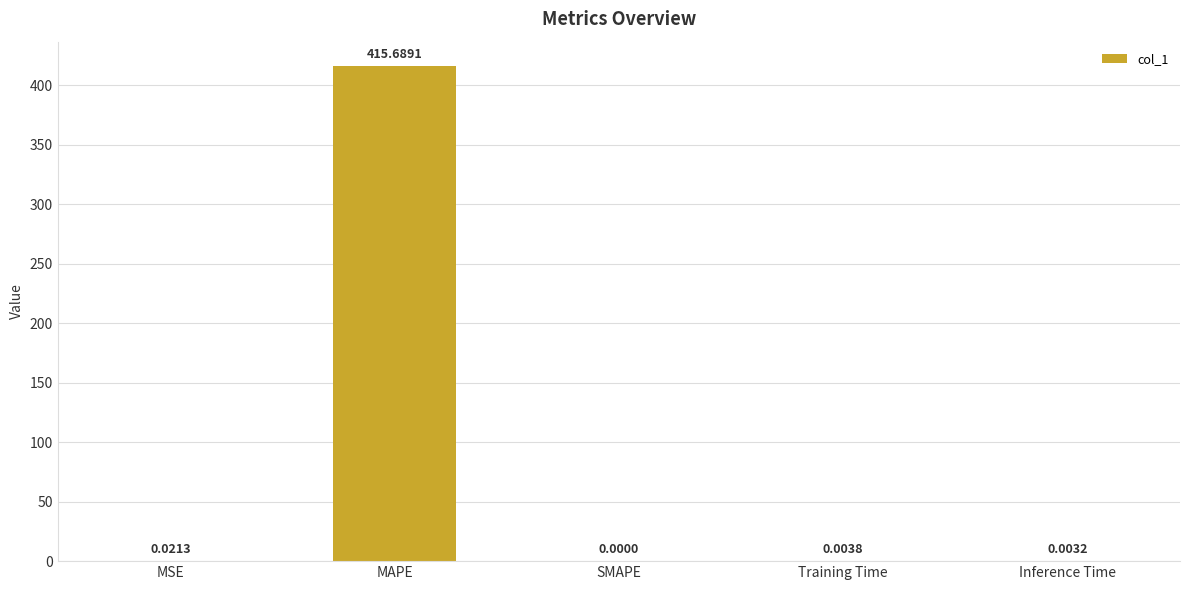

Which has a higher value, MAPE or Inference Time?

MAPE